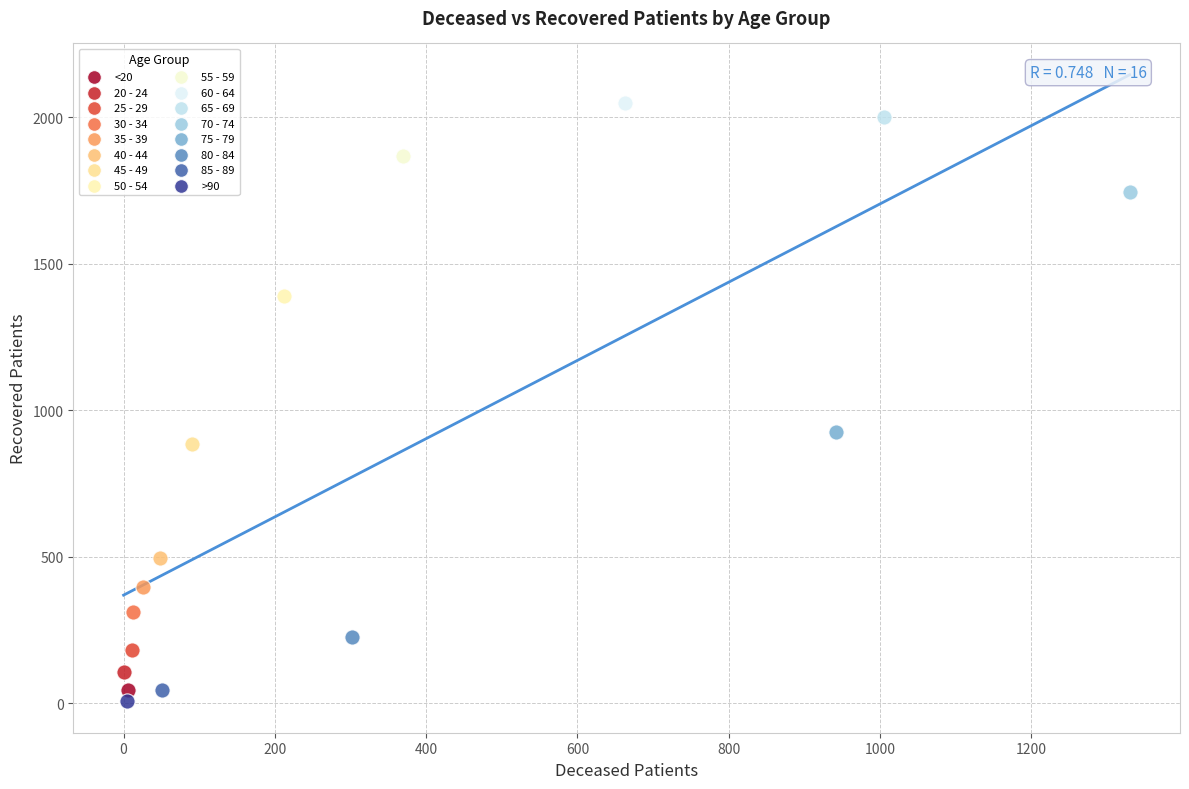

What are all the series names shown in the legend?

<20, 20 - 24, 25 - 29, 30 - 34, 35 - 39, 40 - 44, 45 - 49, 50 - 54, 55 - 59, 60 - 64, 65 - 69, 70 - 74, 75 - 79, 80 - 84, 85 - 89, >90